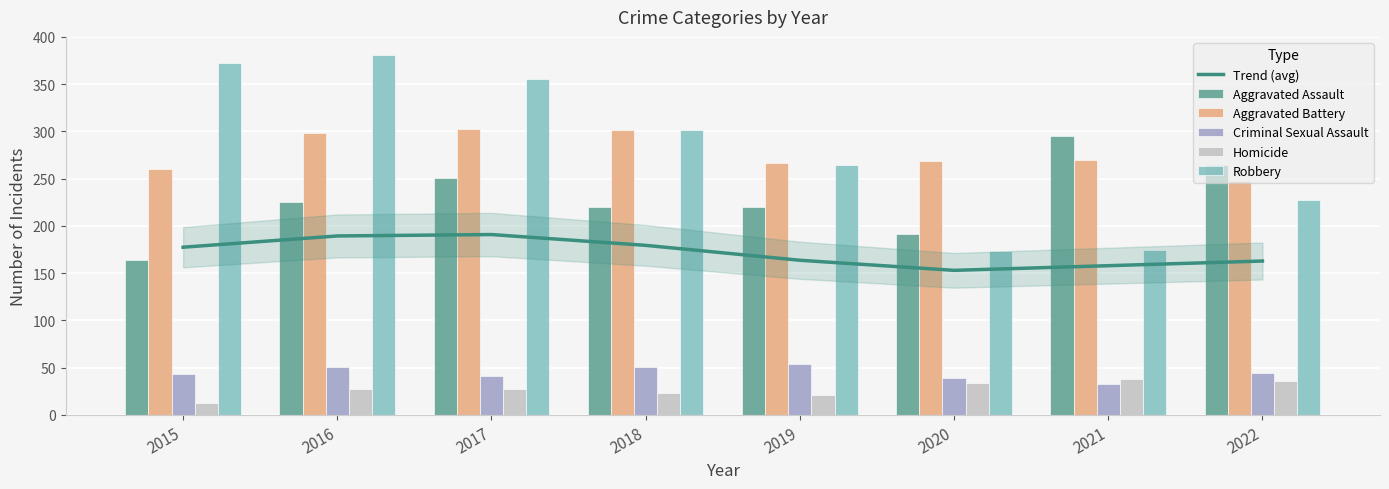

Between 2015 and 2018, which series saw the biggest shift?

Robbery